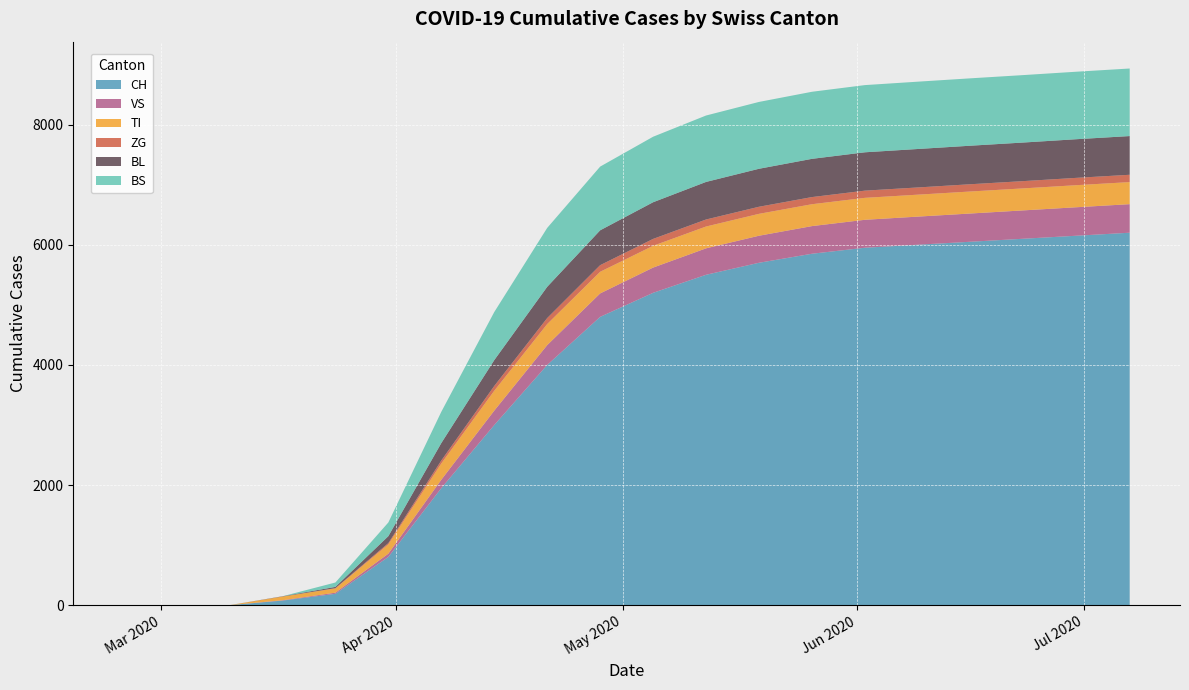

Reading left to right, what are all the values shown in this chart?

CH: 0	0	3	79	192	806	1950	3000	4000	4800	5200	5500	5700	5850	5950	6000	6050	6100	6150	6200
VS: 0	0	0	6	19	54	140	240	330	390	420	440	450	460	465	468	470	472	474	475
TI: 0	0	0	61	70	155	270	330	350	360	362	363	364	364	365	365	366	366	367	367
ZG: 0	0	0	0	5	21	50	80	100	110	115	117	118	119	120	120	121	121	122	122
BL: 0	0	0	5	21	115	290	430	520	580	610	625	632	636	638	640	641	642	643	644
BS: 0	0	0	0	73	228	520	800	980	1060	1090	1105	1112	1116	1118	1120	1121	1122	1123	1124